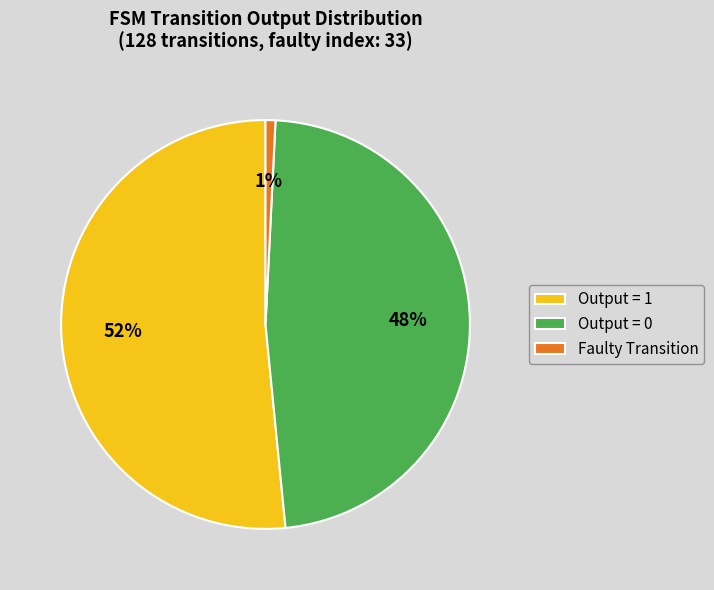

Which category has the smallest portion of the pie?

Faulty Transition